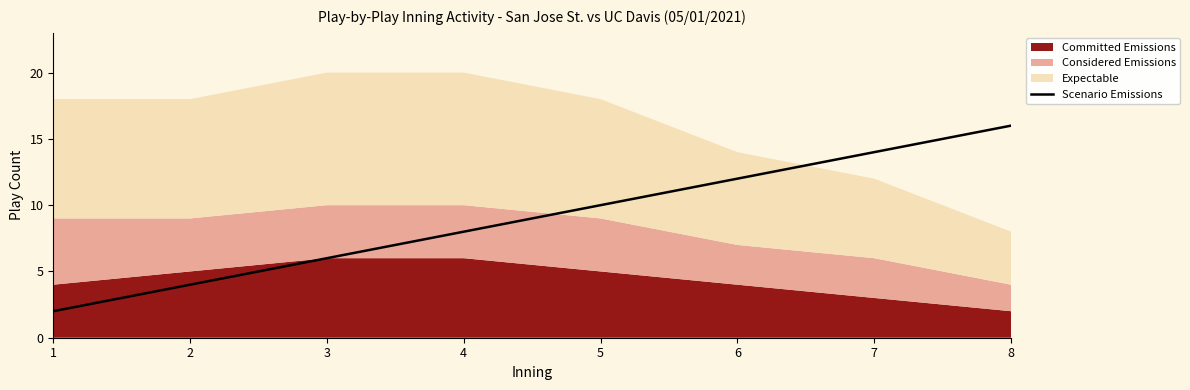

Reading right to left, what are all the values shown in this chart?

16	14	12	10	8	6	4	2